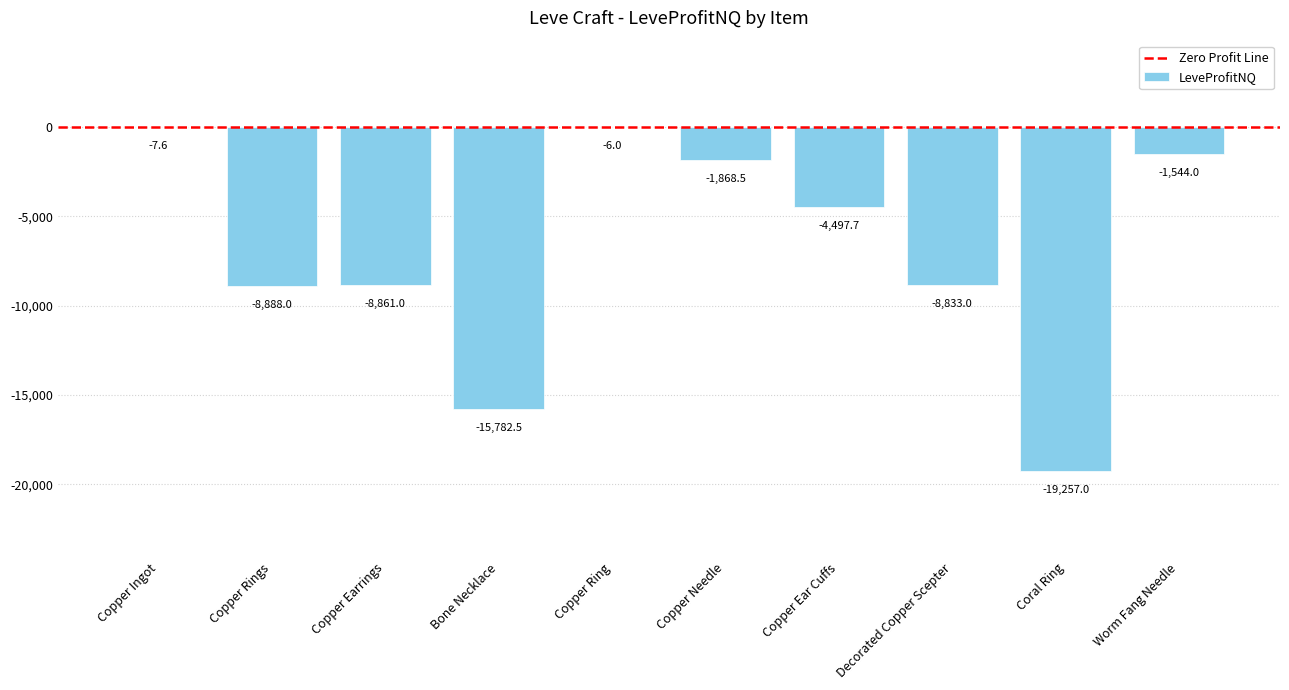

The value at Bone Necklace is -4711.2. True or false?

False